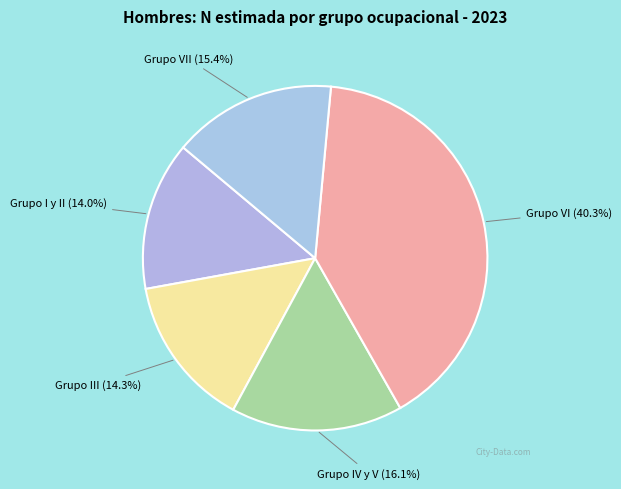

How many segments does this pie chart have?

5